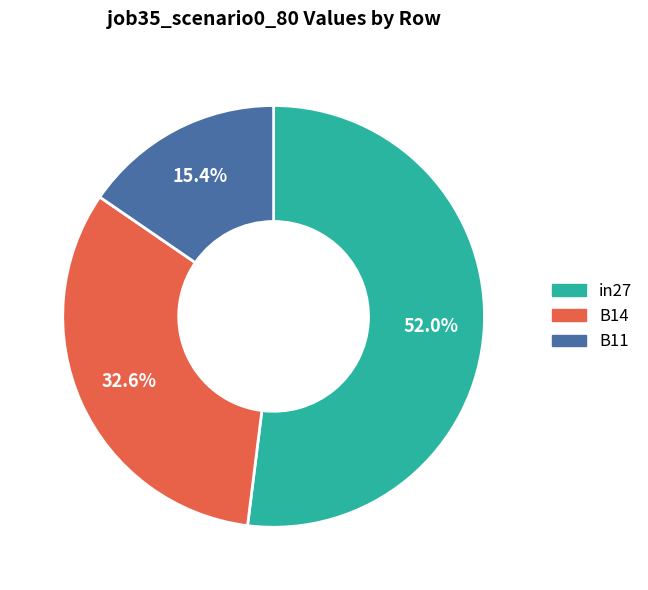

What is the total percentage of B11 and B14?

48.0%